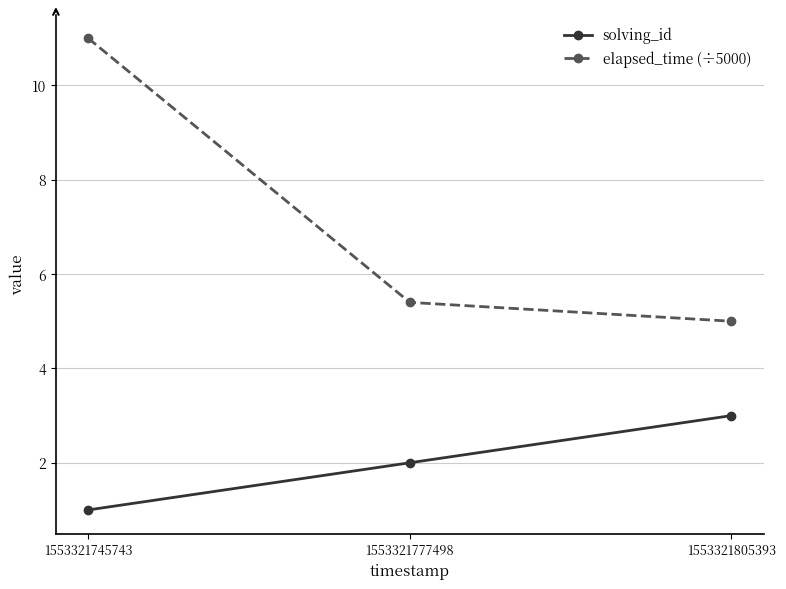

Reading left to right, list all the values displayed in this chart.

solving_id: 1.0	2.0	3.0
elapsed_time (÷5000): 11.0	5.4	5.0